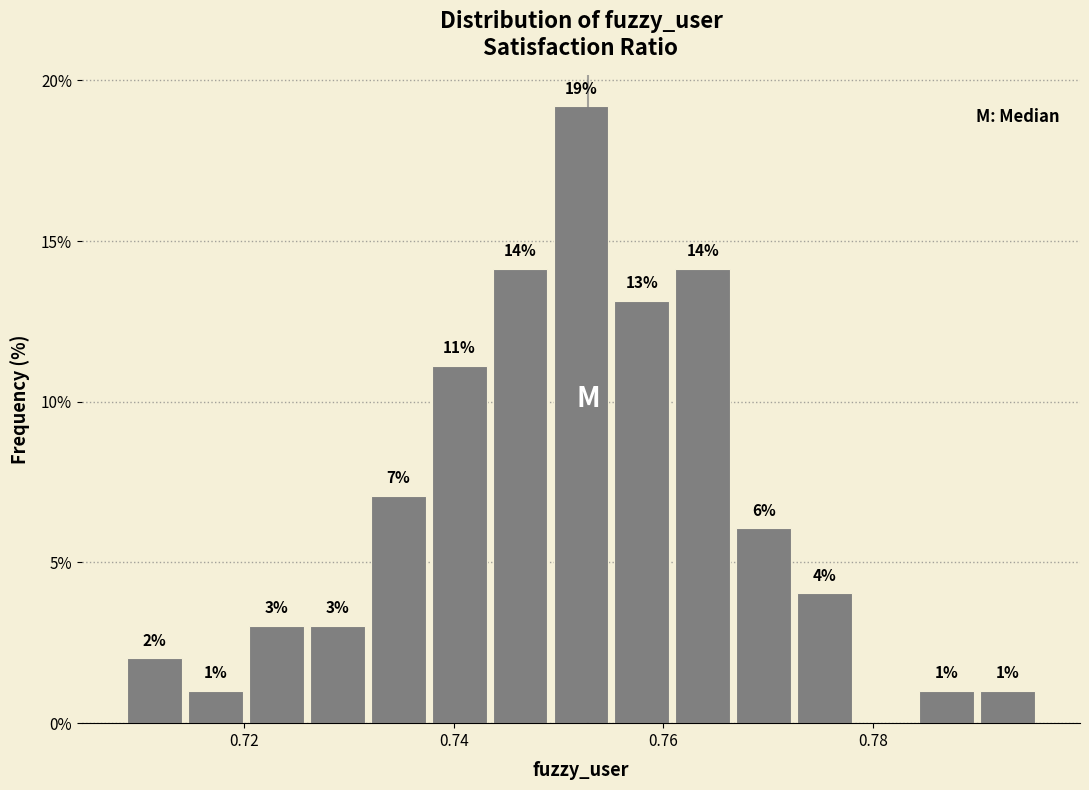

Around what value on the x-axis is the tallest bar? Give the approximate position of its centre, as read against the axis.

0.752